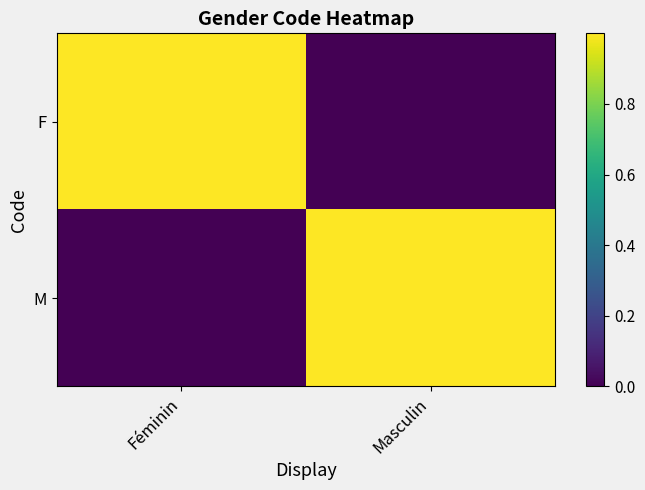

At Féminin, list the series in order from smallest to largest.

M, F